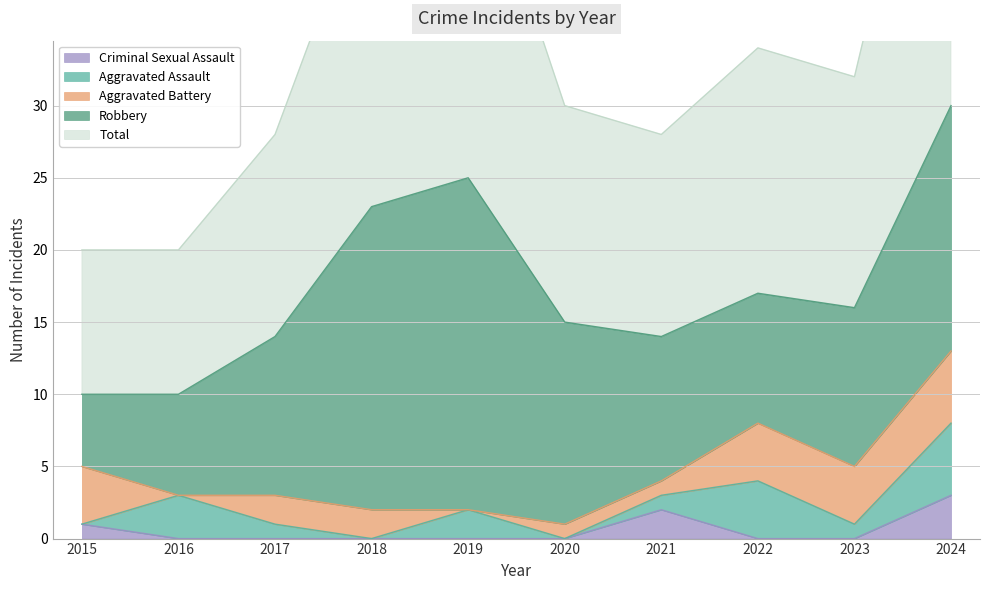

How many values in the Robbery series exceed 11?

4